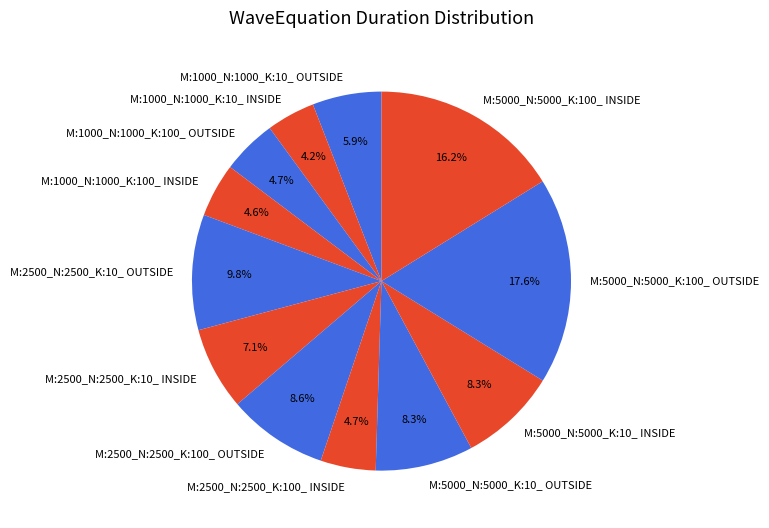

To the nearest percent, what portion does M:2500_N:2500_K:100_ OUTSIDE represent?

9%